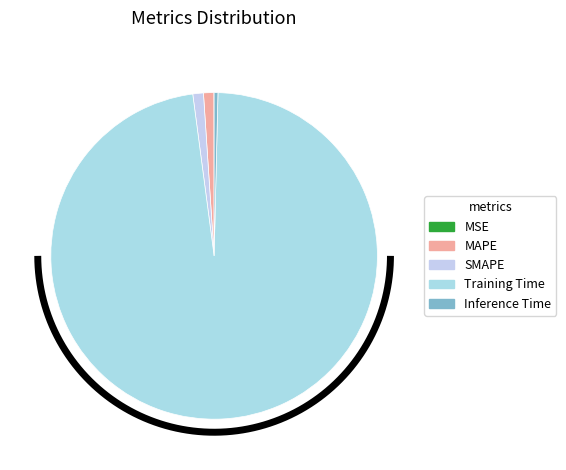

Between Training Time and Inference Time, which is larger?

Training Time